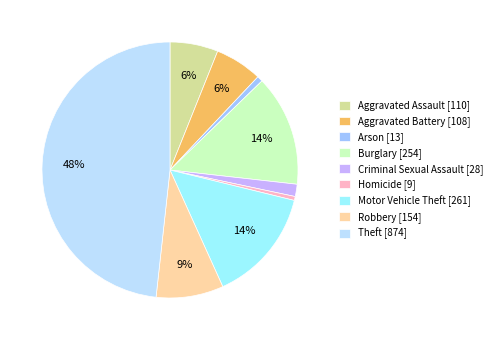

True or false: Motor Vehicle Theft [261] accounts for 14% of the total.

True